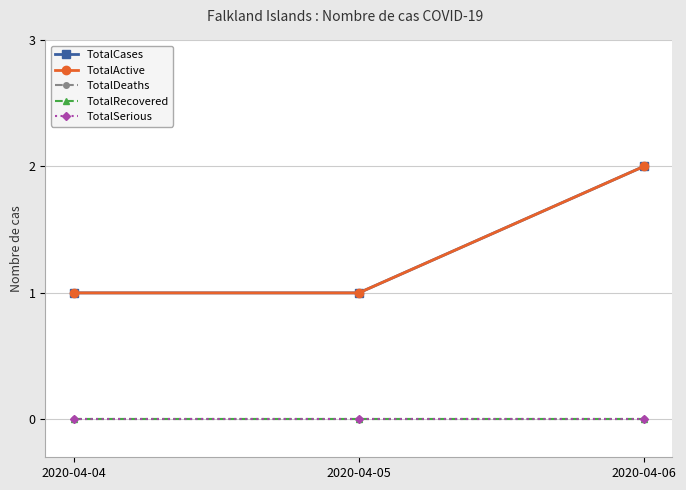

Between 2020-04-04 and 2020-04-05, which series saw the biggest shift?

TotalCases